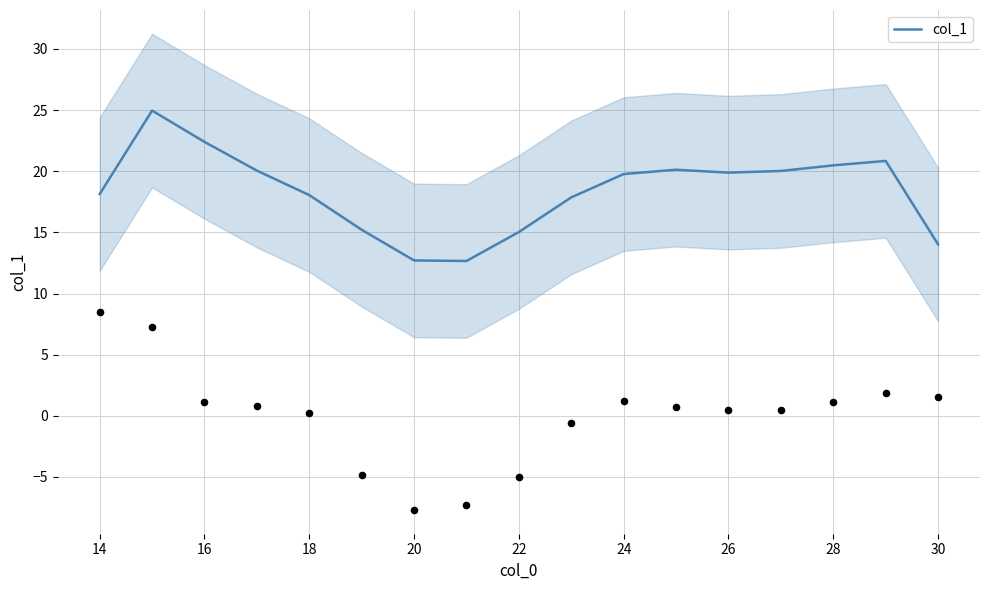

The col_1 series shows 20.5 at 28. True or false?

True